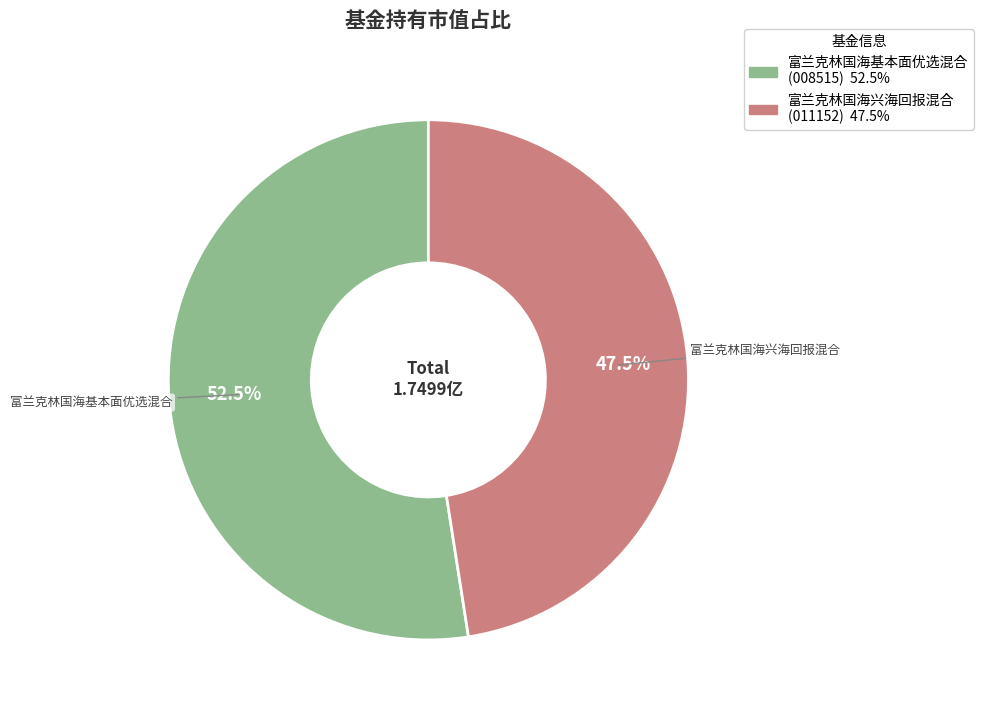

To the nearest percent, what is the average slice percentage?

50%